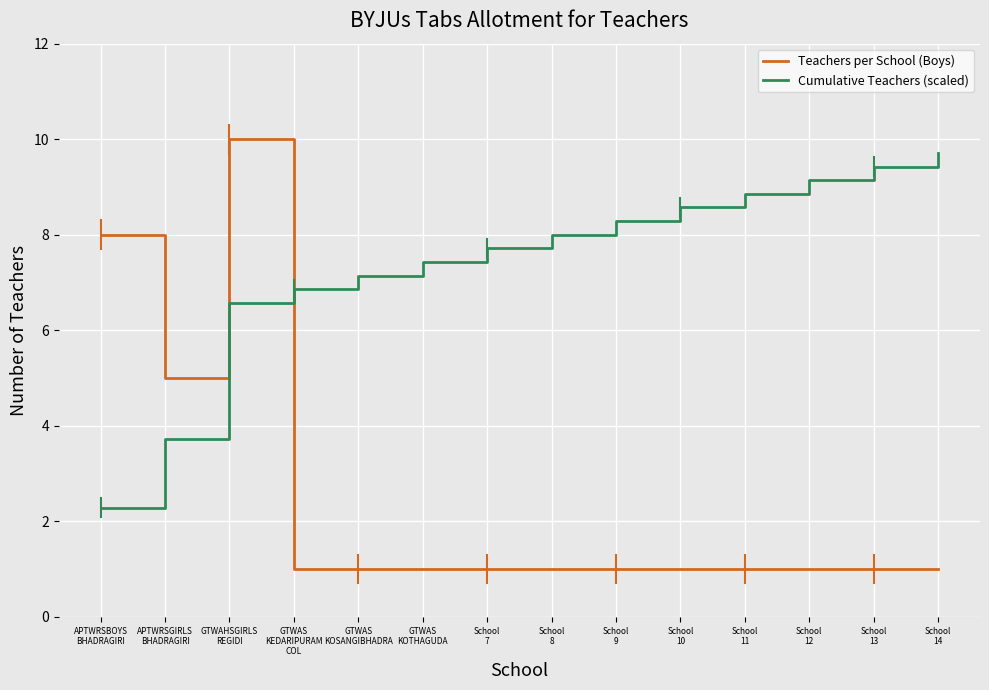

True or false: Cumulative Teachers (scaled) has a value of 11.8 at GTWAS
KOTHAGUDA.

False